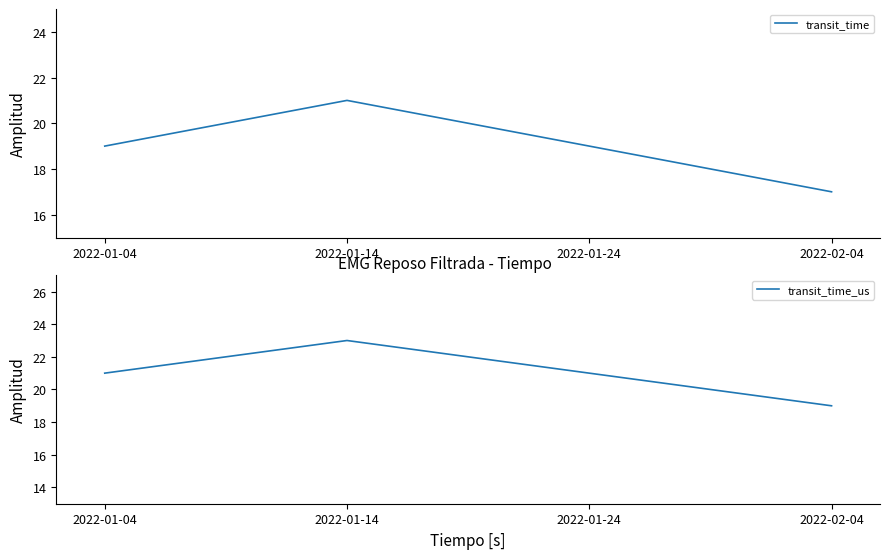

At which category is the sum across all series the highest?

2022-01-14